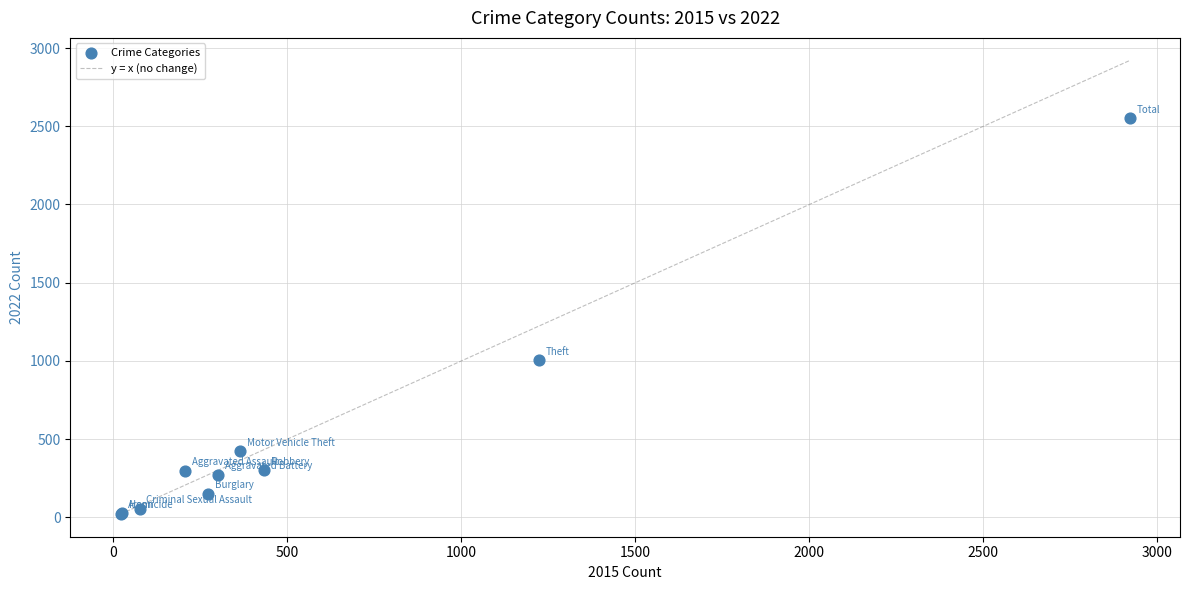

What Y value in the scatter plot is closest to 1286?

1004